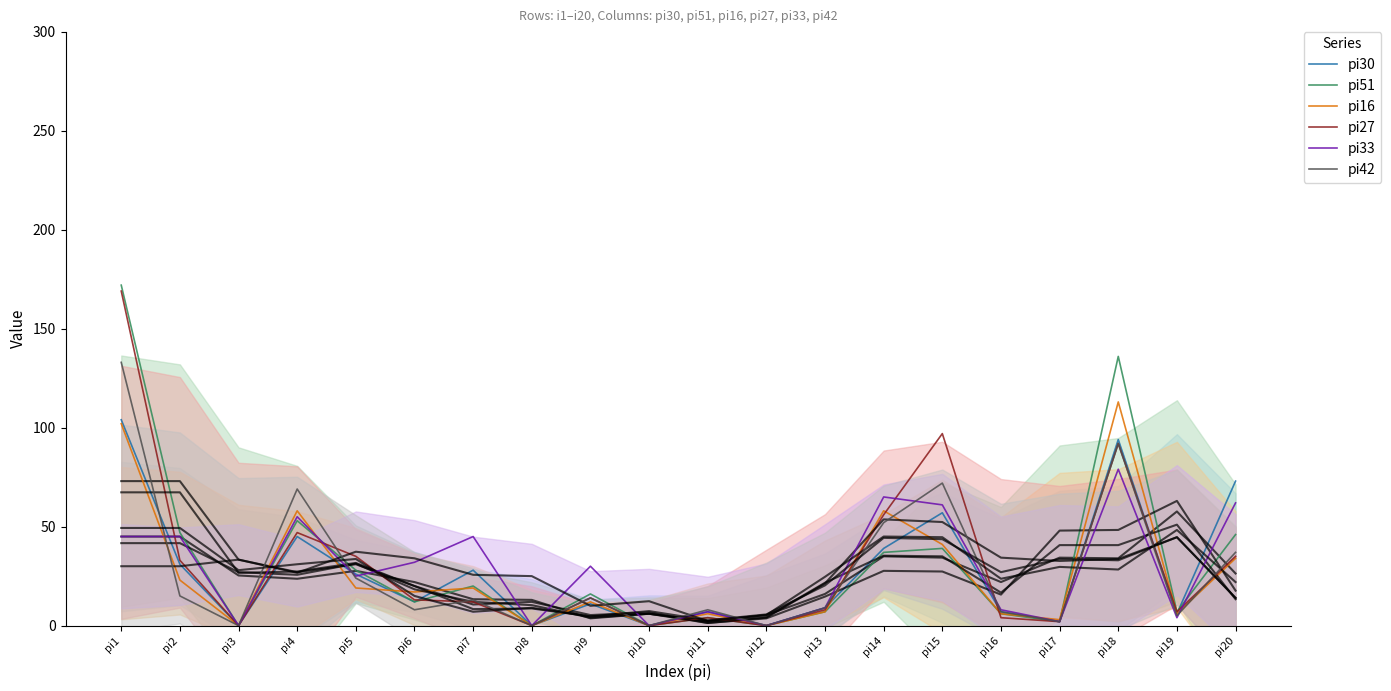

Which series has the largest total across all categories?

pi51